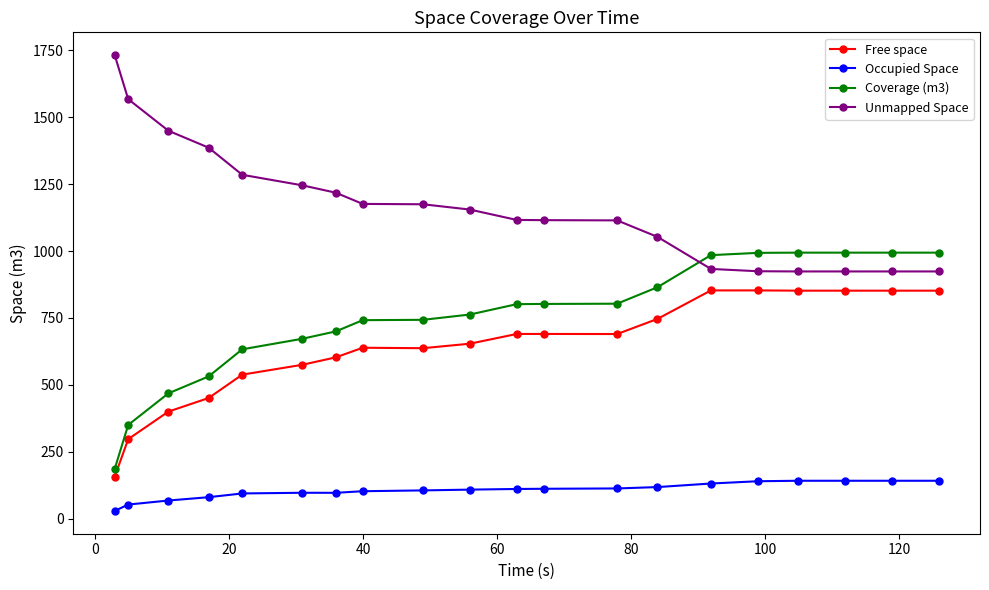

Is this an area chart (filled region under the line)?

No